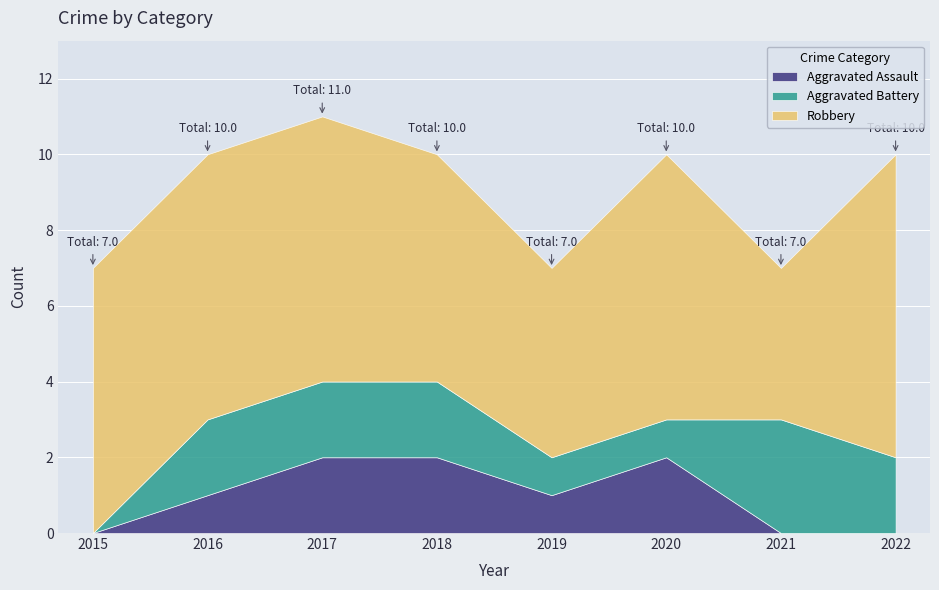

How many lines are shown in the chart?

3